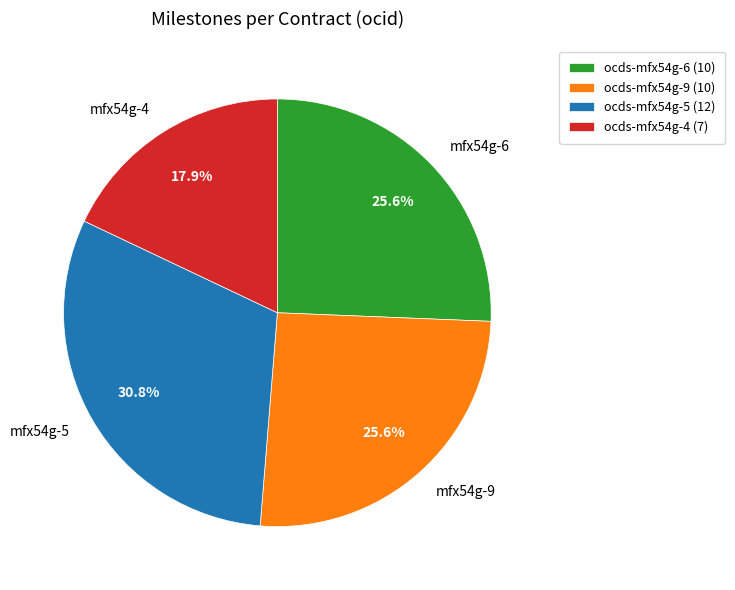

Does any single category account for the majority?

No